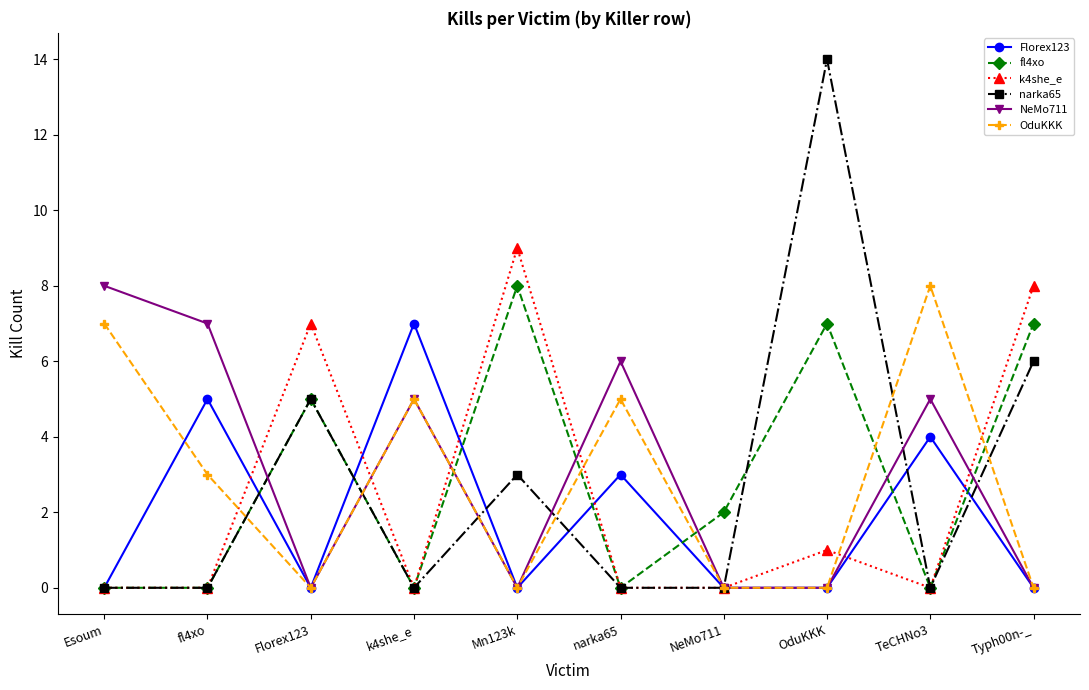

The value of fl4xo at narka65 is 0. True or false?

True